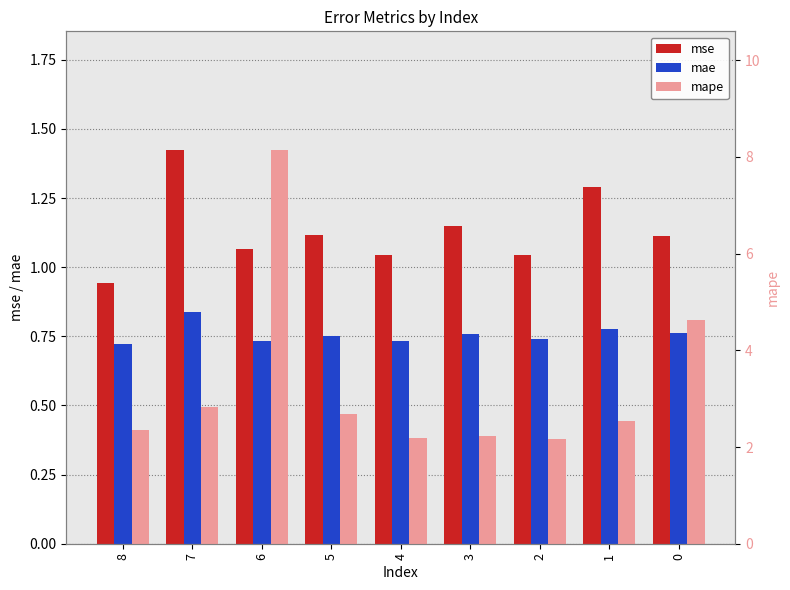

How many values in the mse series exceed 1?

8